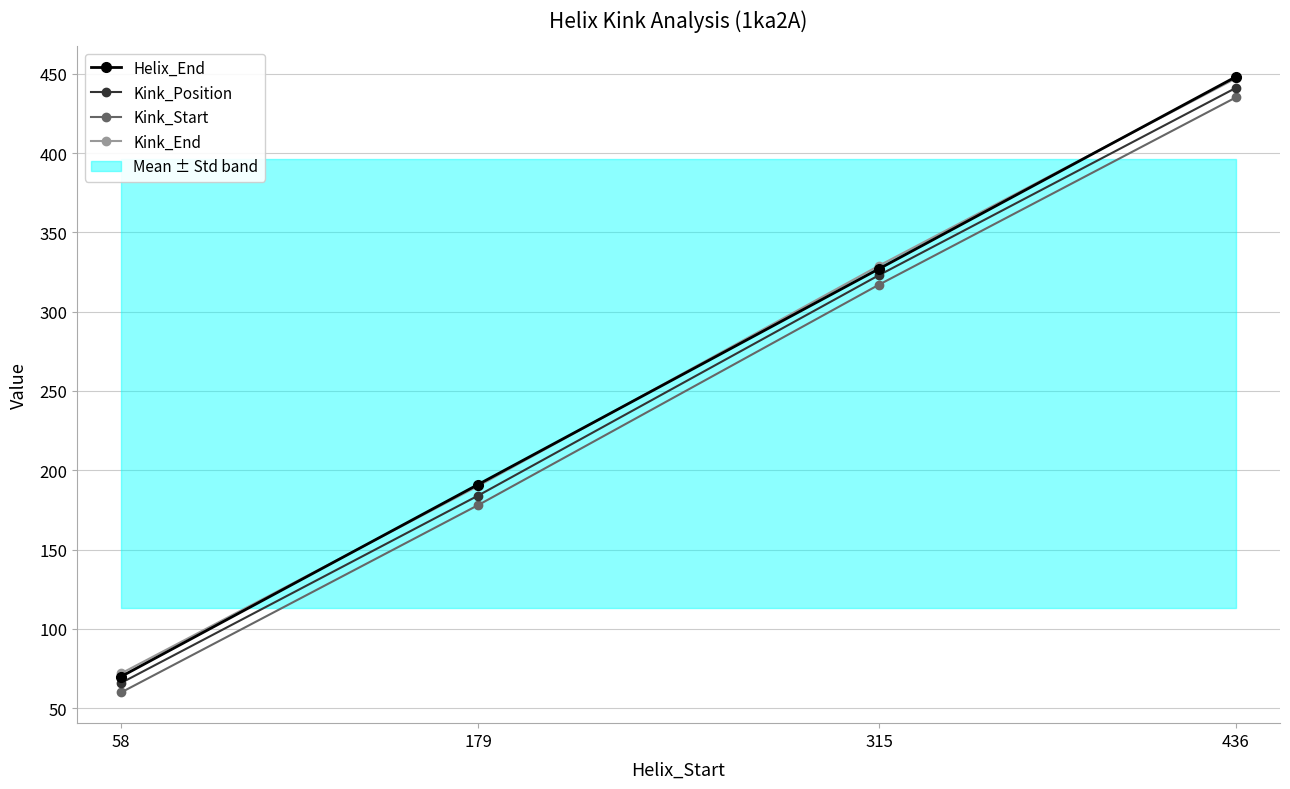

What are all the series names shown in the legend?

Helix_End, Kink_Position, Kink_Start, Kink_End